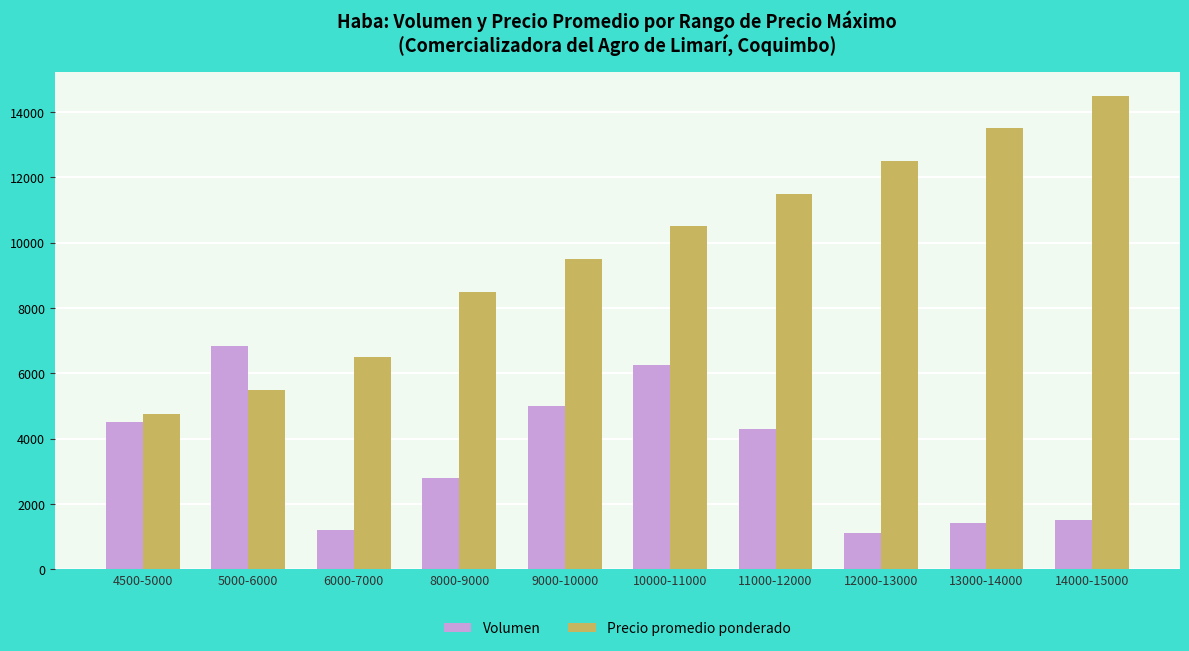

At which category does the chart reach its peak across all series?

14000-15000